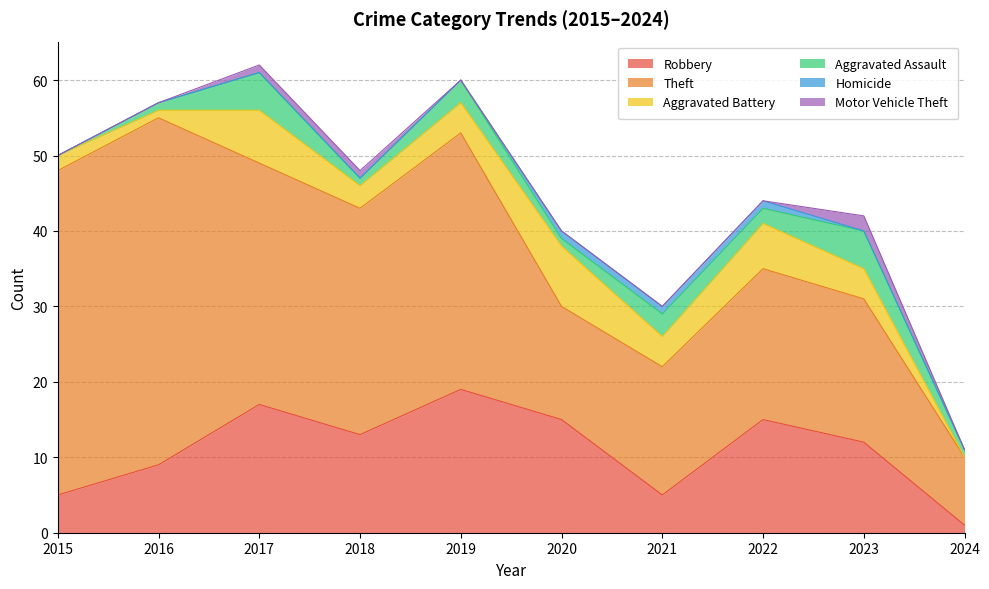

What is the sum of all Homicide values?

3